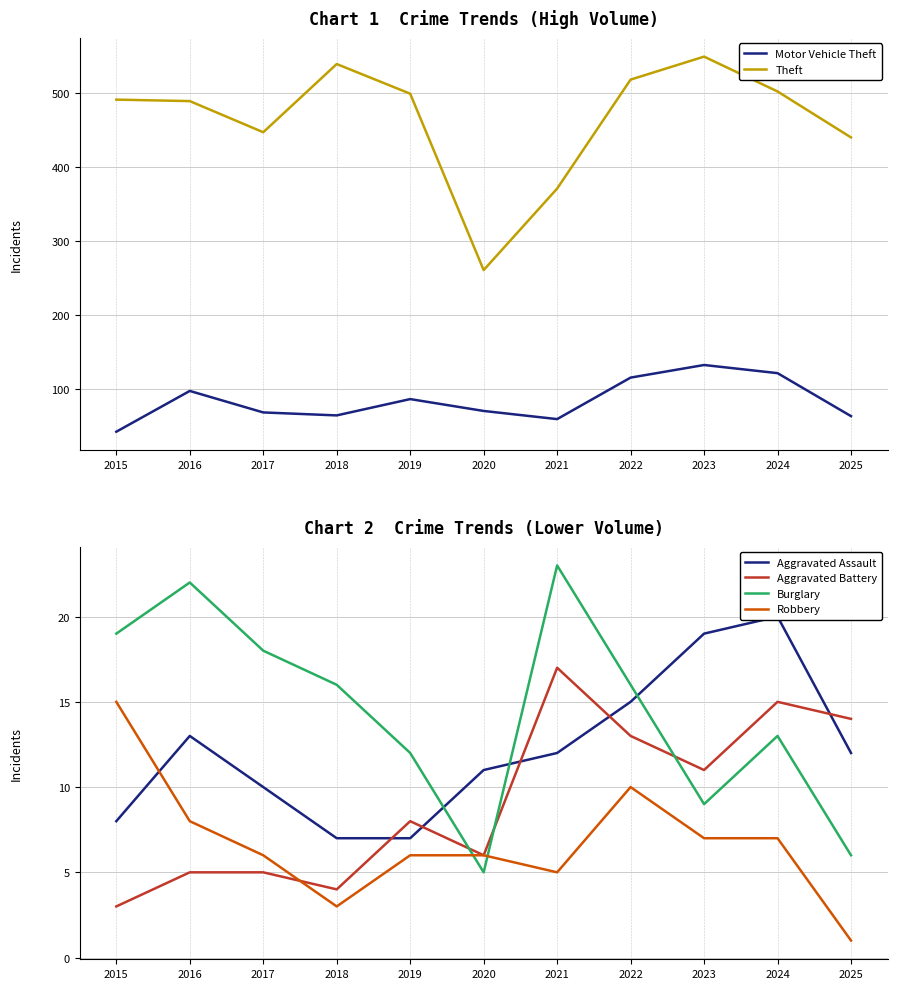

How many values in the Aggravated Battery series exceed 8?

5